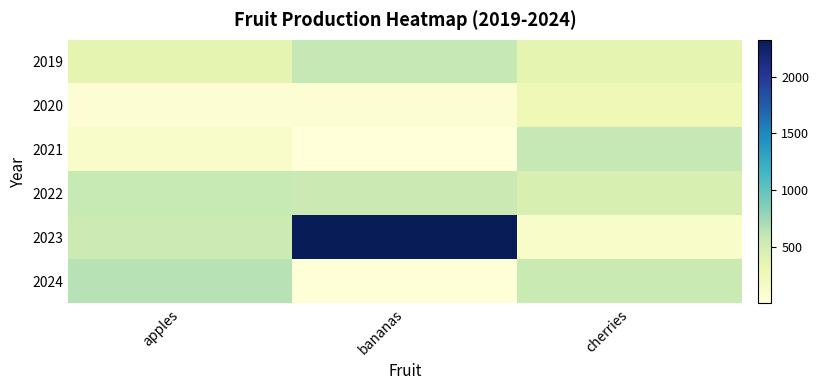

At how many categories does at least one series exceed 1082?

1